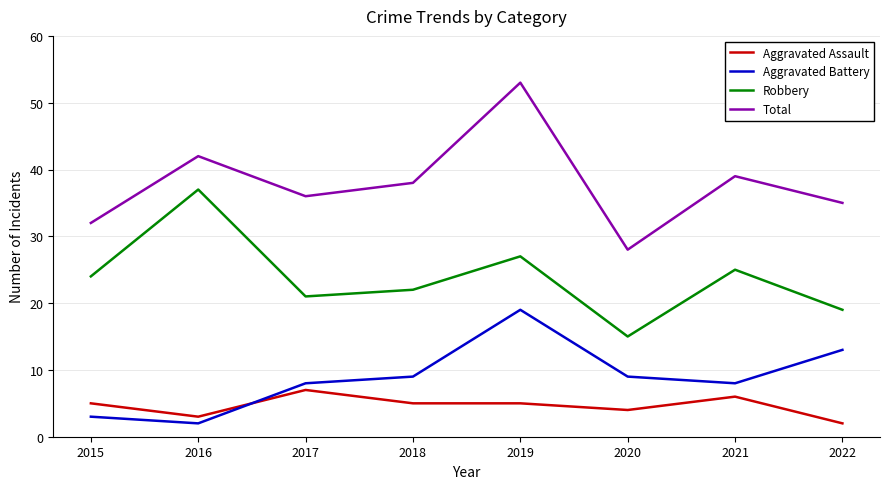

True or false: Robbery and Aggravated Assault cross at least once.

False